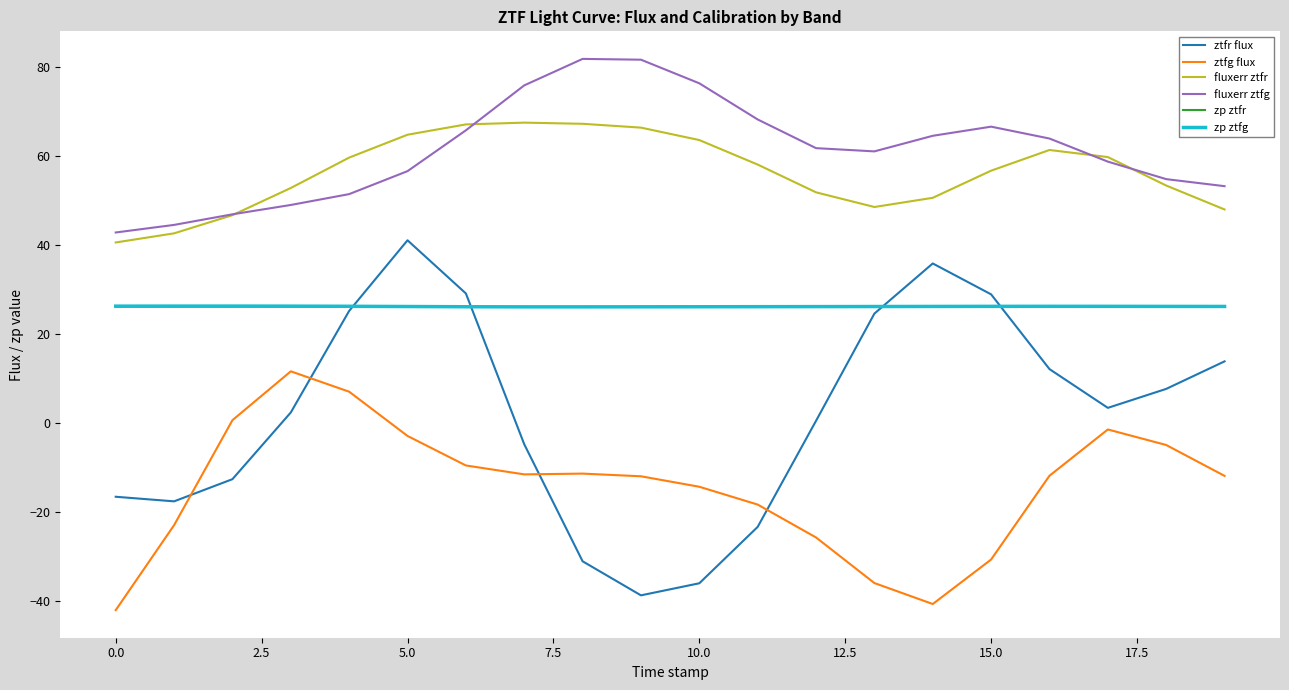

What is the minimum value for ztfg flux?

-42.2